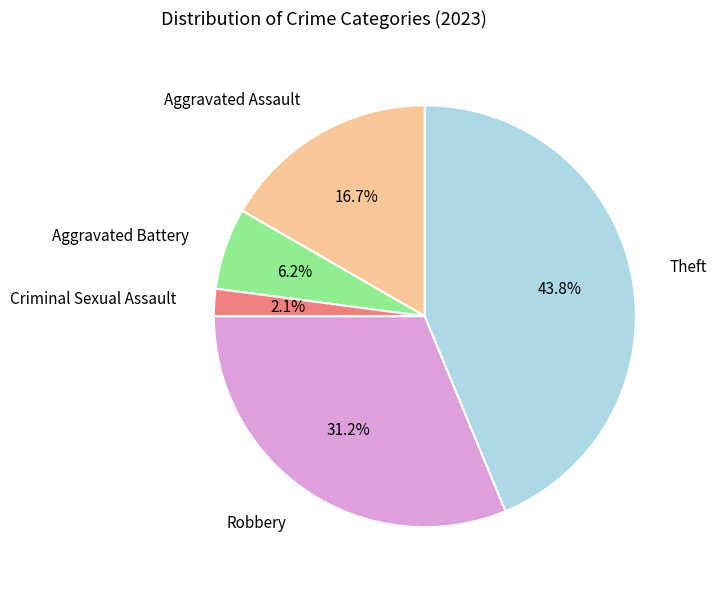

Is Robbery the majority of the pie?

No